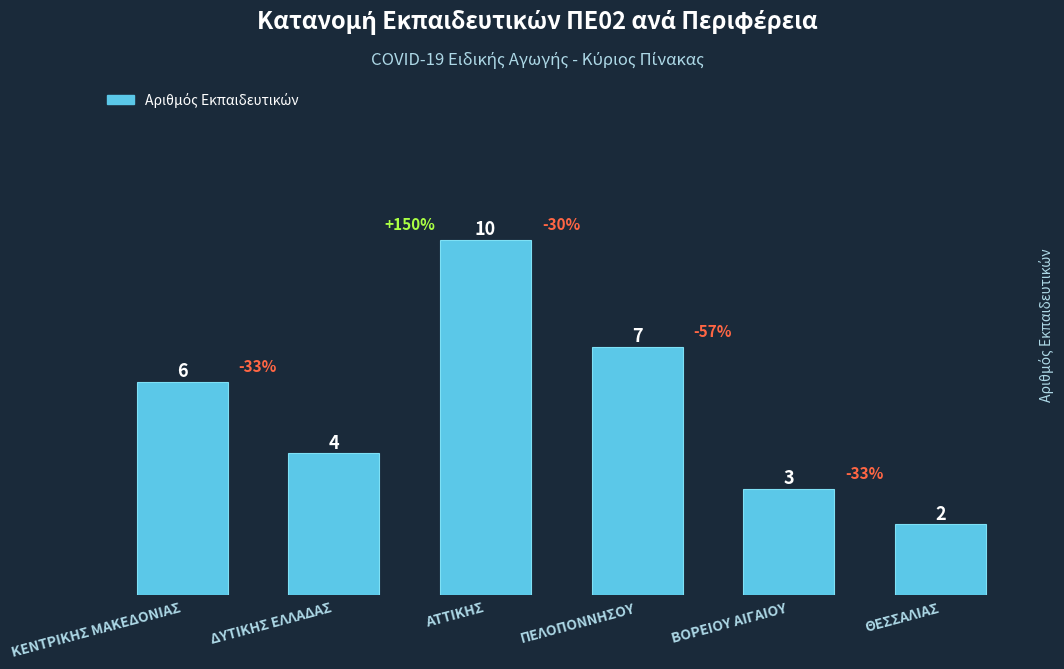

What is the label of the 2nd bar from the left?

ΔΥΤΙΚΗΣ ΕΛΛΑΔΑΣ